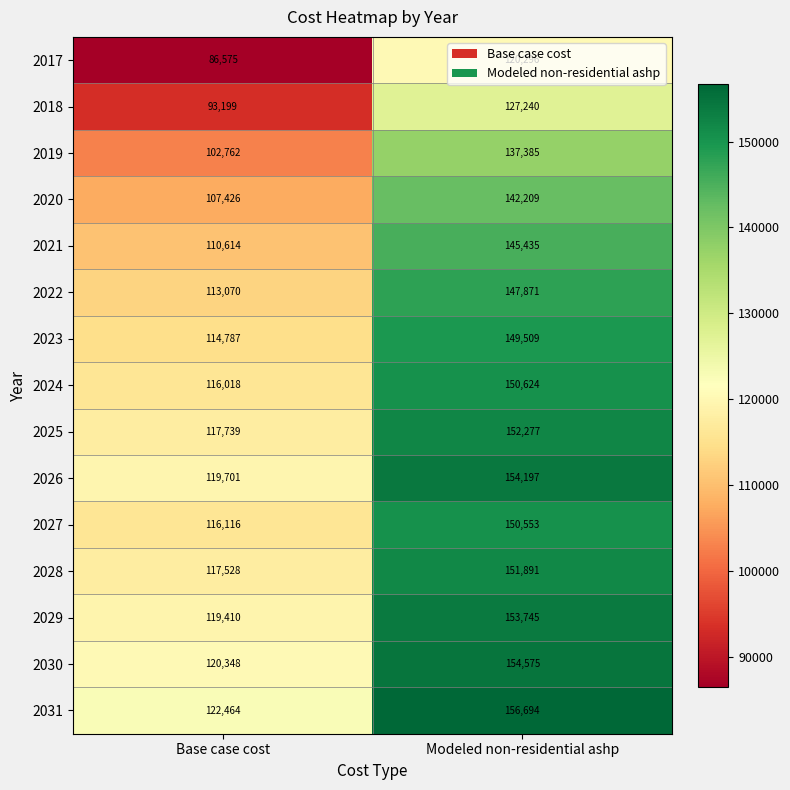

Which series has the largest range (max minus min)?

2021